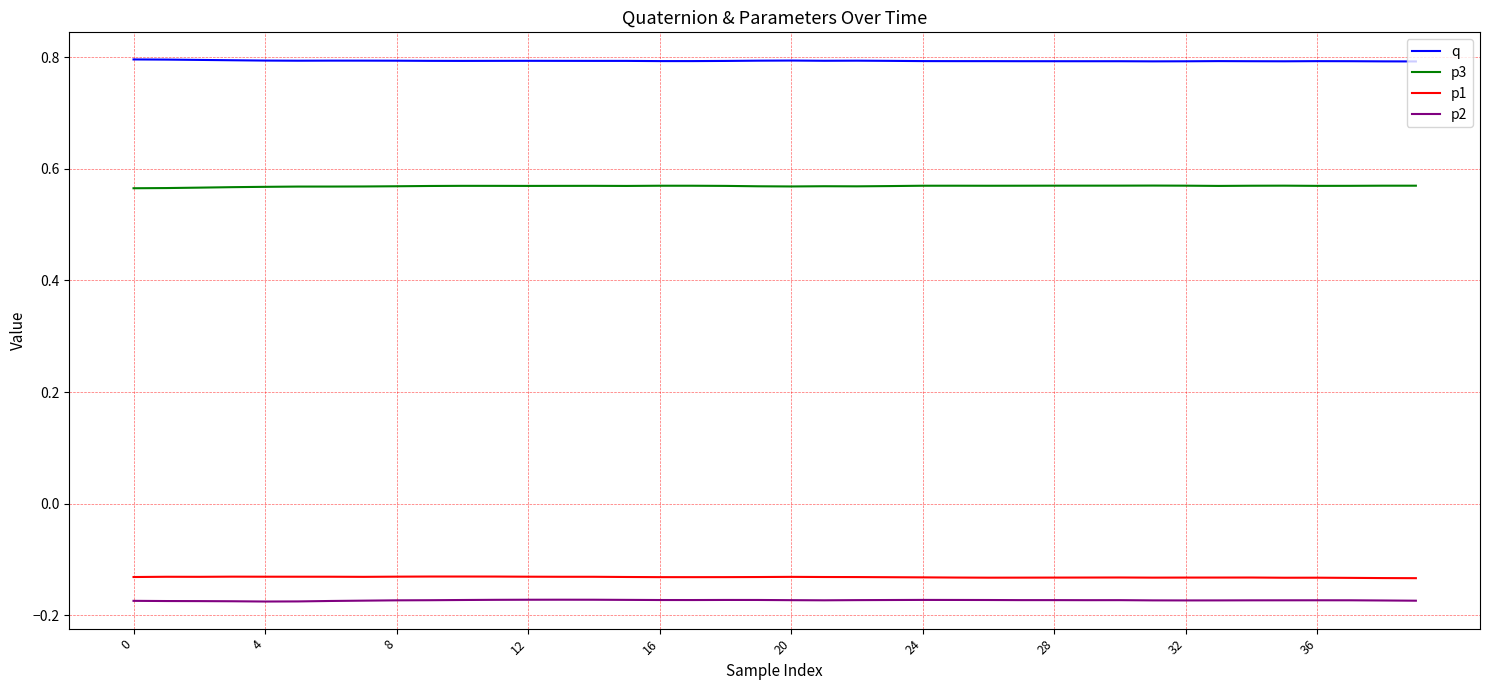

True or false: p1 and p3 cross at least once.

False